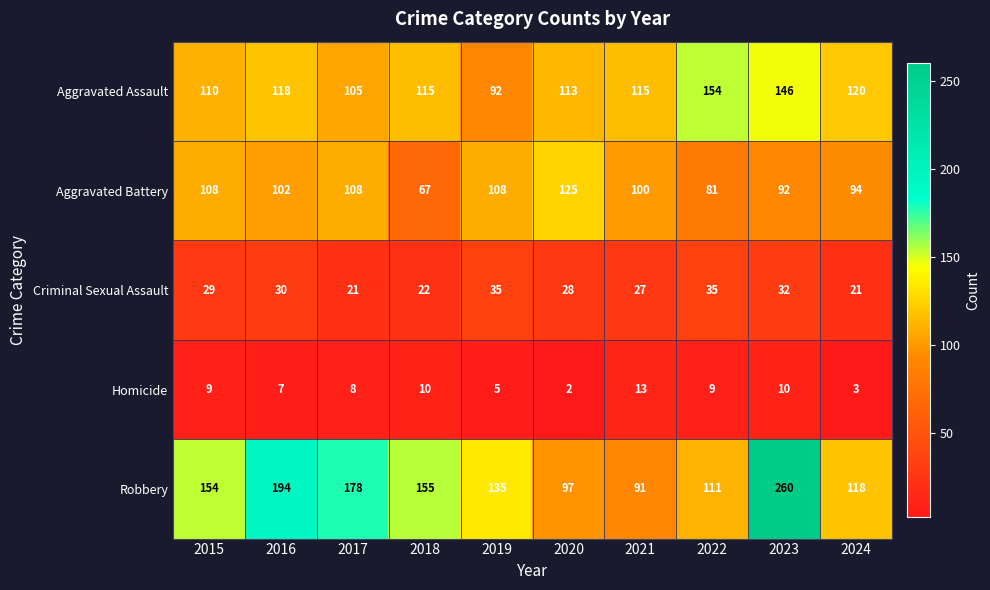

What is the total value across all series at 2018?

369